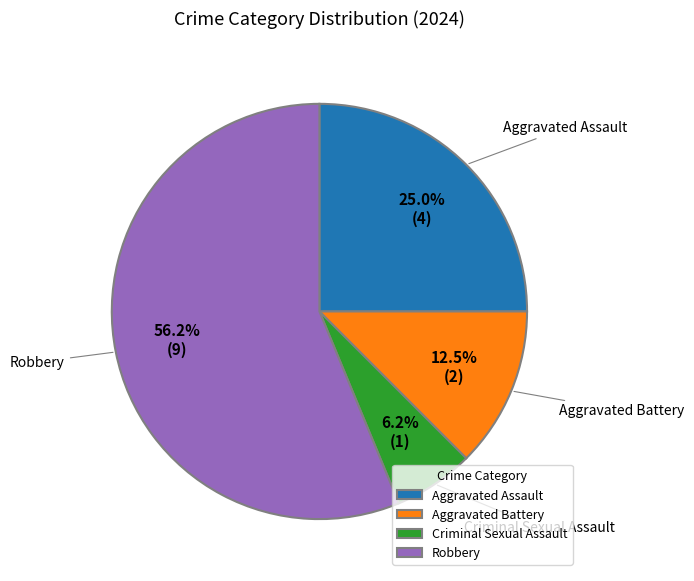

What is the smallest slice in the pie chart?

Criminal Sexual Assault